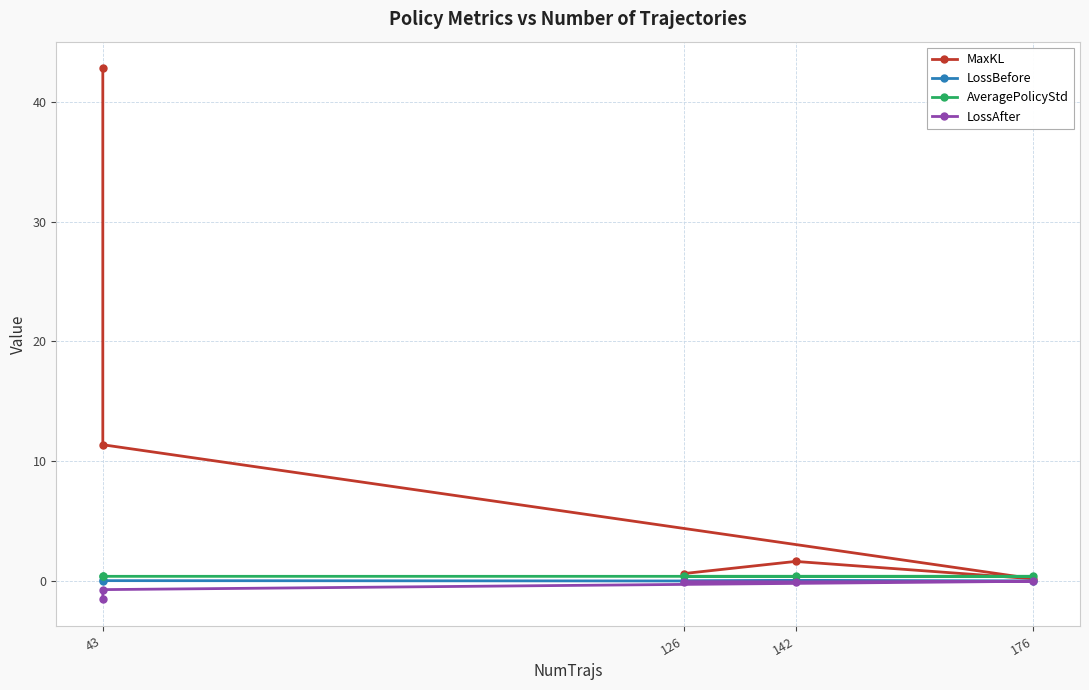

Where is the first local maximum for AveragePolicyStd?

43